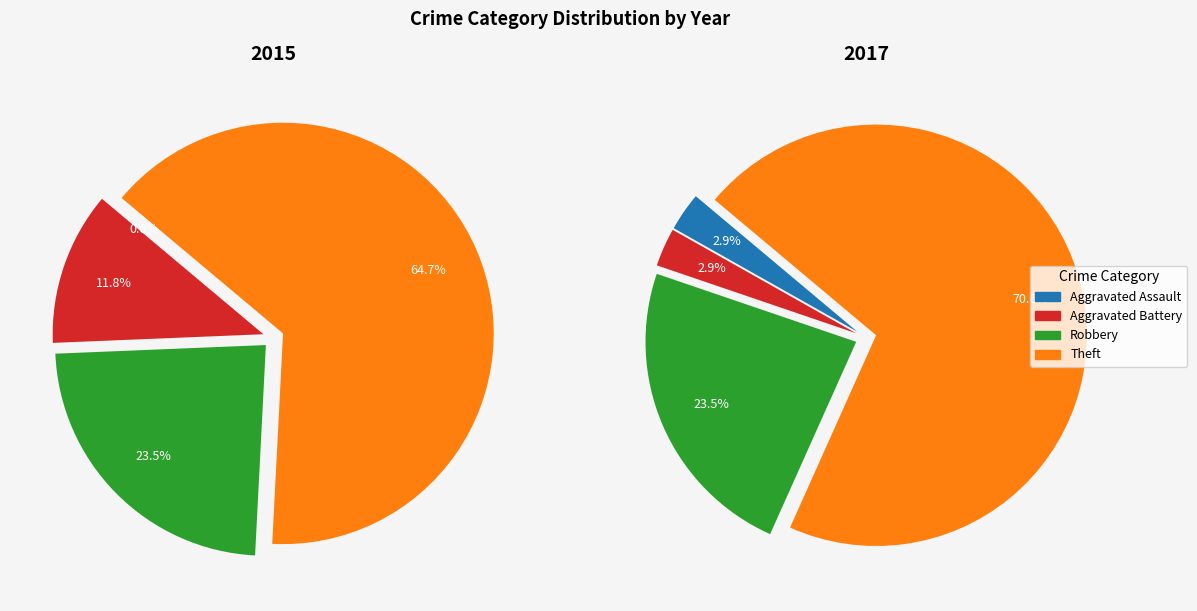

The 2 slice represents 13% of the pie. True or false?

False